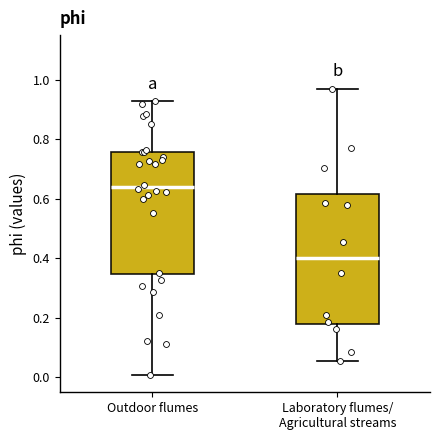

Where is the lower edge of the box for Laboratory flumes/ Agricultural streams on the y-axis? The values are not printed on the chart, so give them approximately, as read against the axis.

0.18